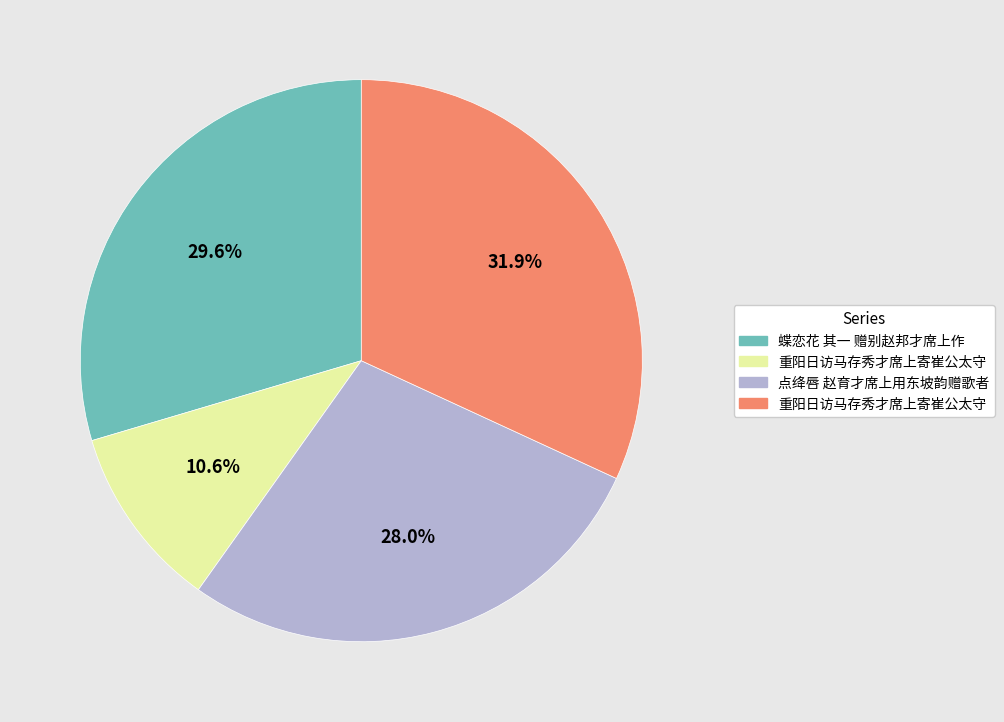

Is there a majority slice in this chart?

No